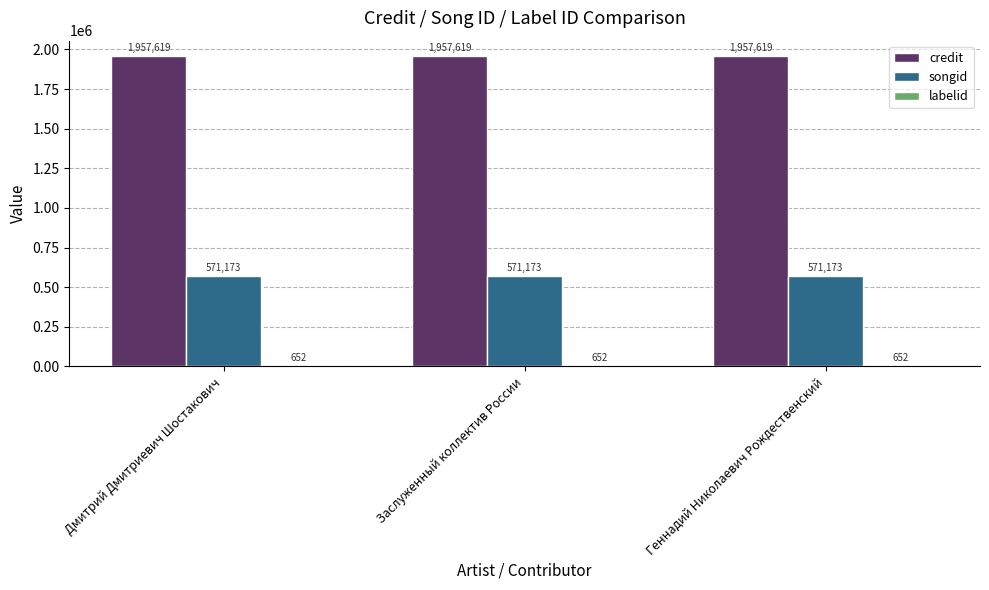

Which series has the largest total across all categories?

credit